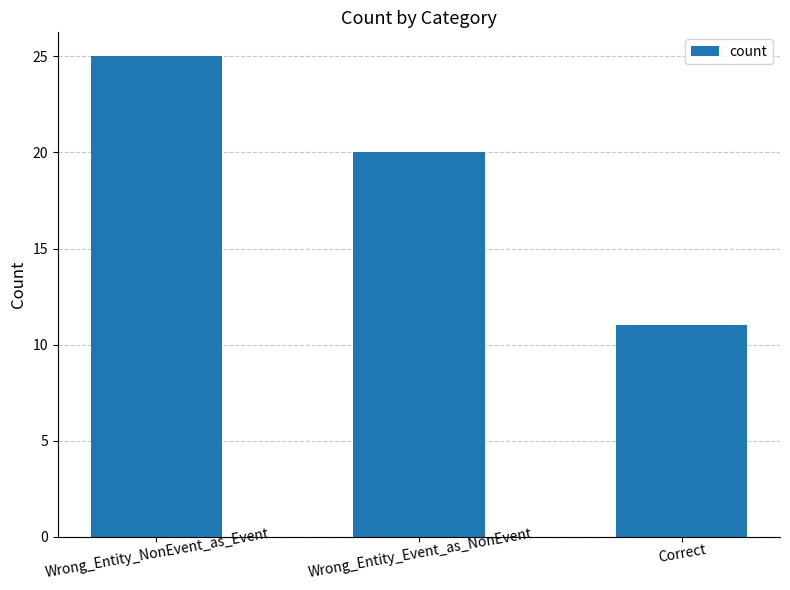

What is the maximum value shown in the chart?

25